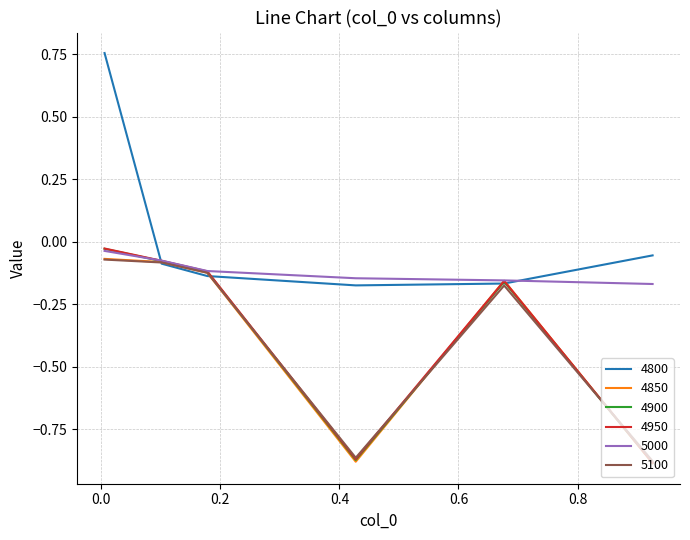

Which series has the largest total across all categories?

4800